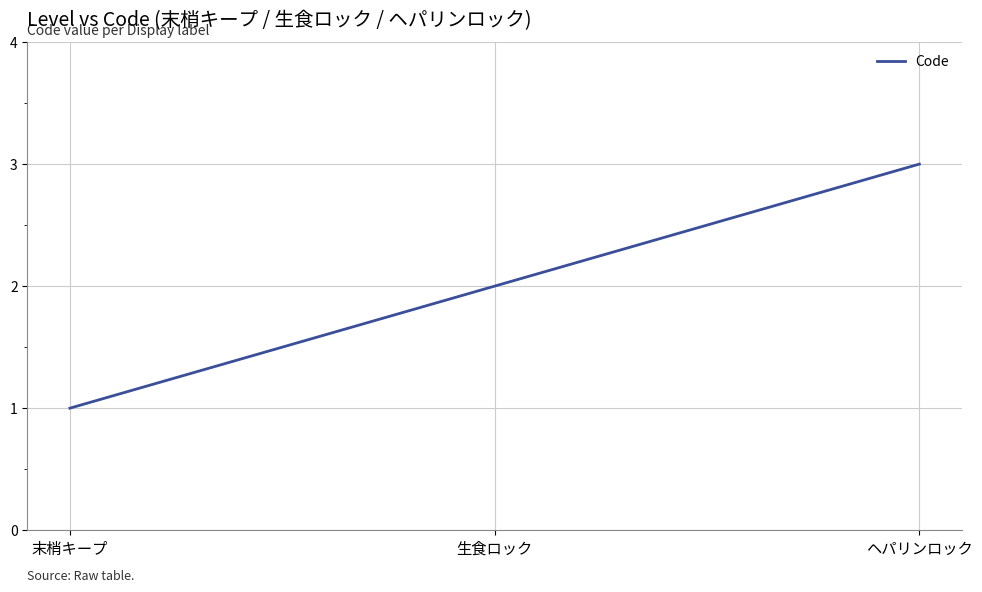

Is this an area chart (filled region under the line)?

No